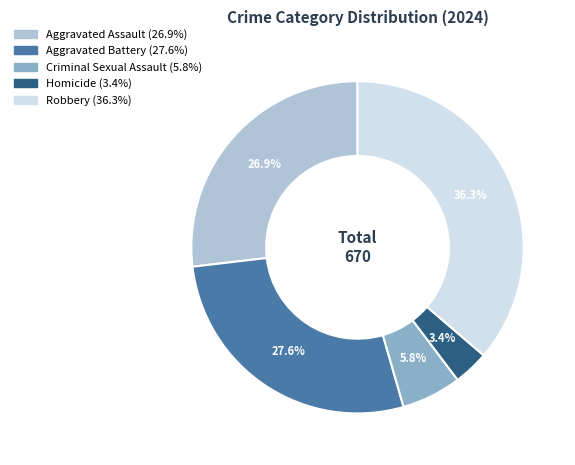

Combined, what portion of the pie is Homicide and Aggravated Assault?

30.3%